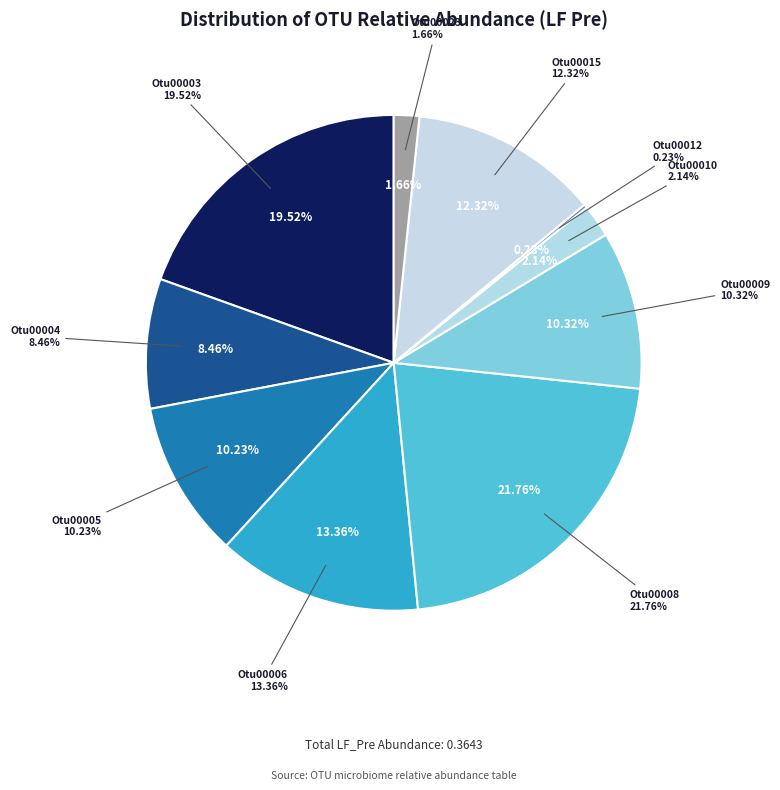

Does Otu00015 represent more than half of the total?

No